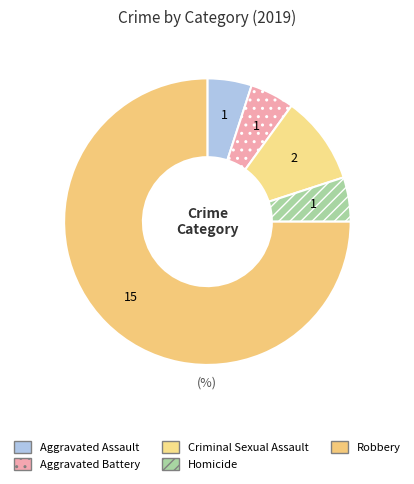

To the nearest percent, what is the combined percentage of Criminal Sexual Assault and Aggravated Battery?

15%